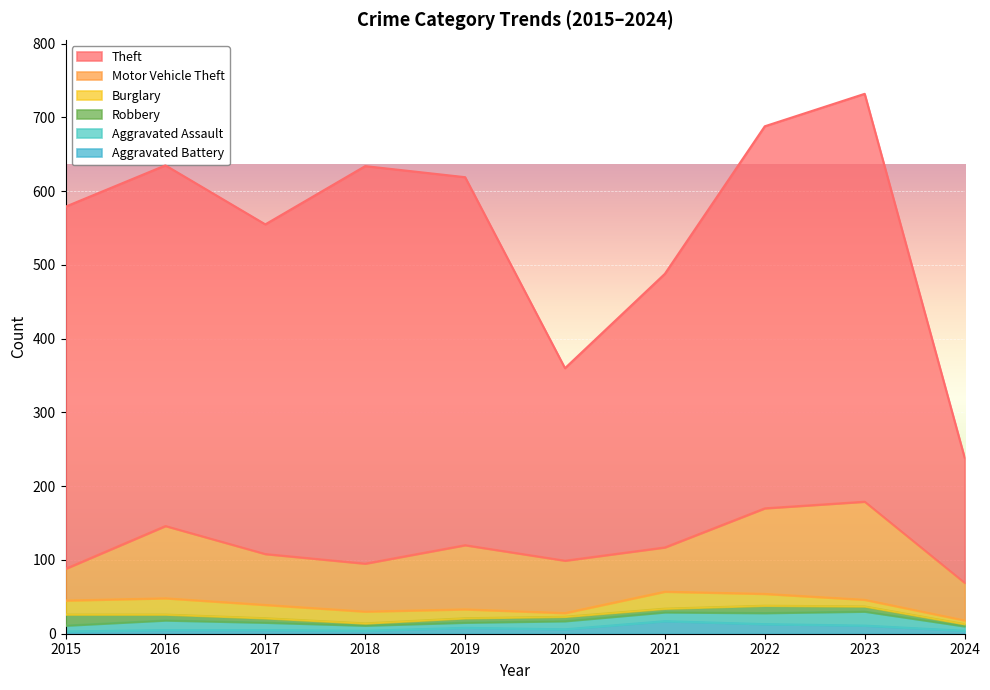

What is the average value of the Robbery series?

7